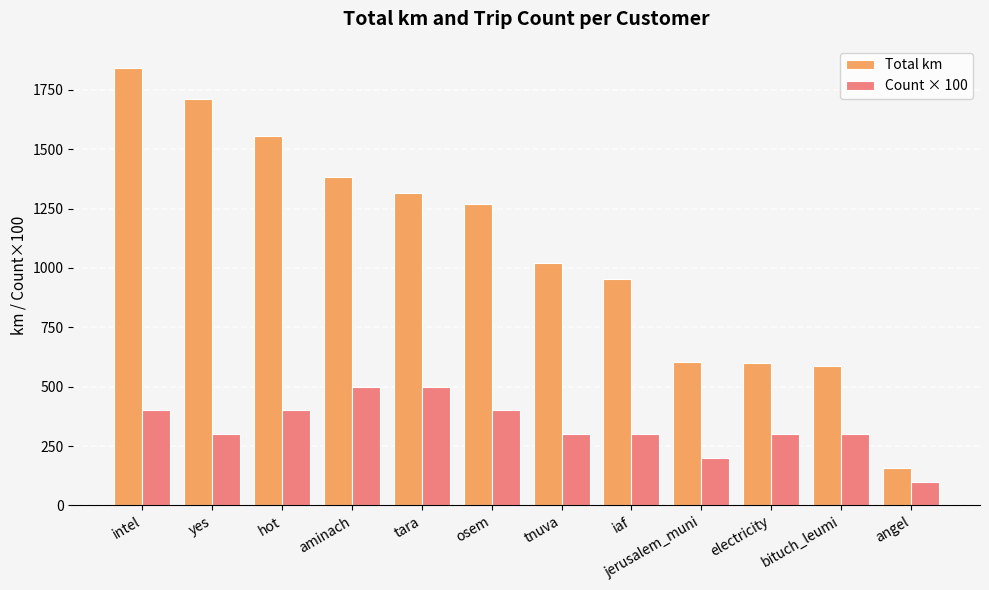

Which label corresponds to the largest value in the chart?

intel